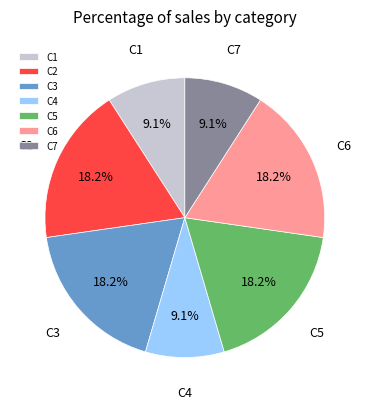

Between C5 and C4, which is larger?

C5